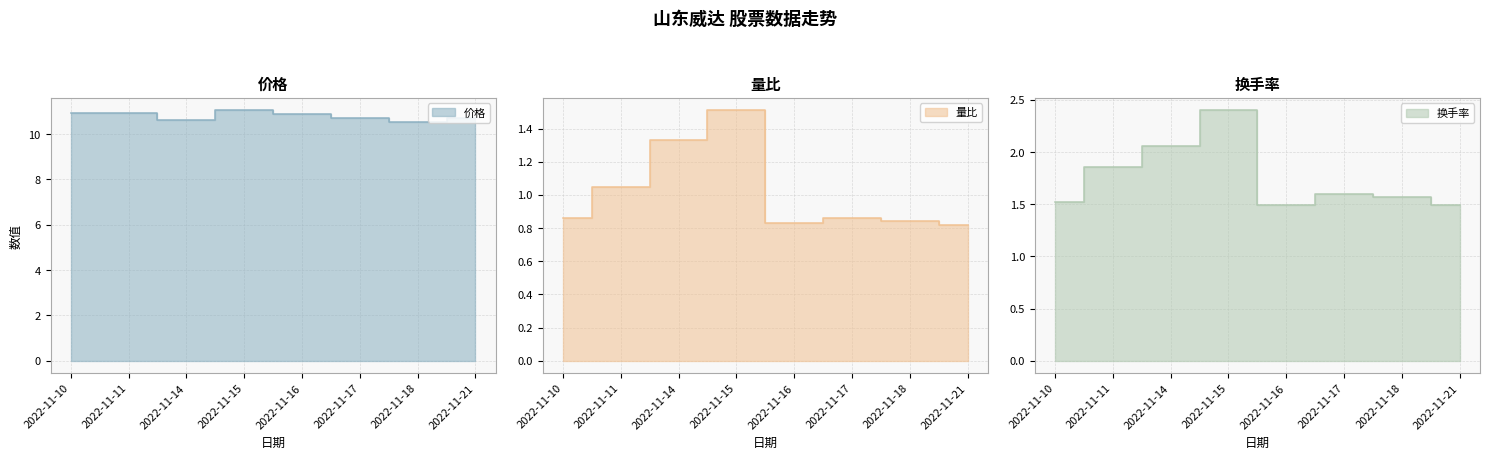

True or false: 量比 has a value of 0.9 at 2022-11-17.

True